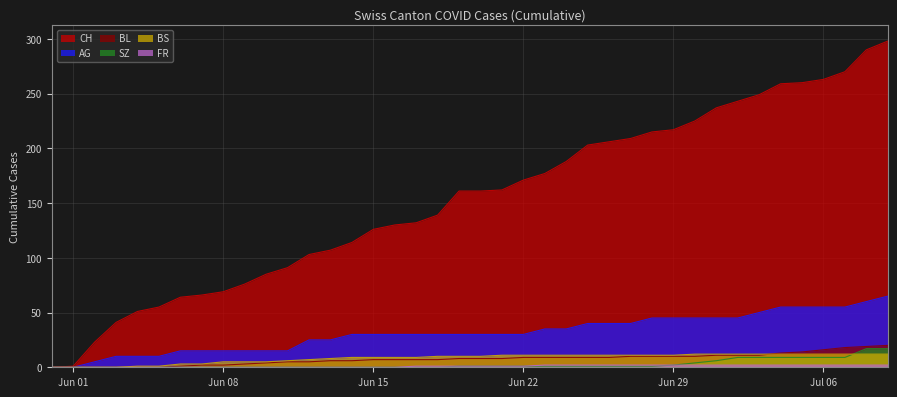

Rank the series by their maximum value, from lowest to highest.

FR, BS, SZ, BL, AG, CH